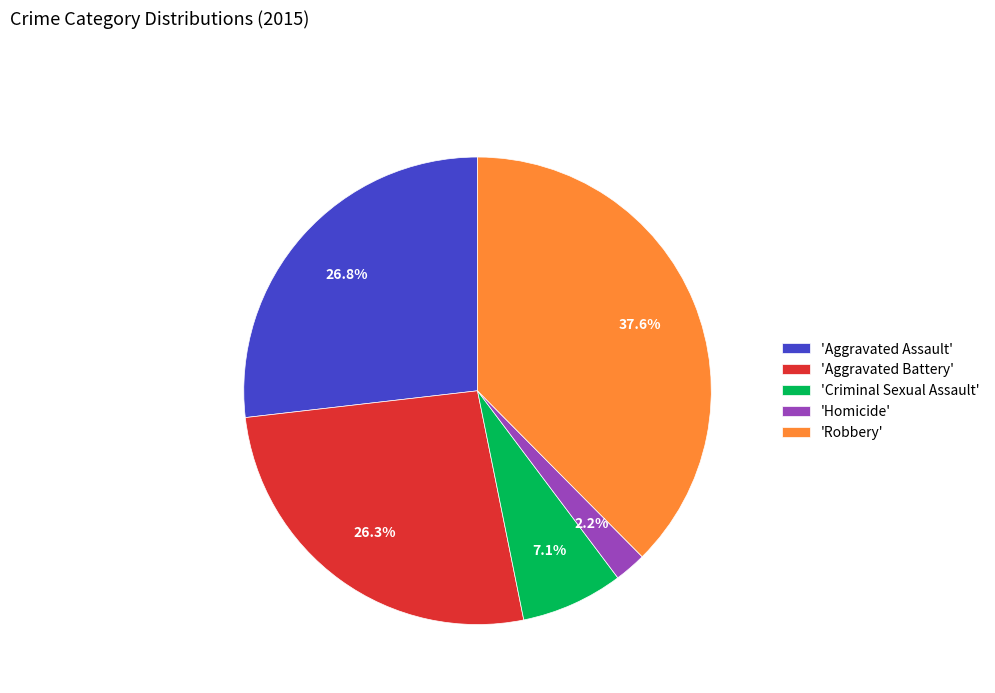

How many slices are in this pie chart?

5